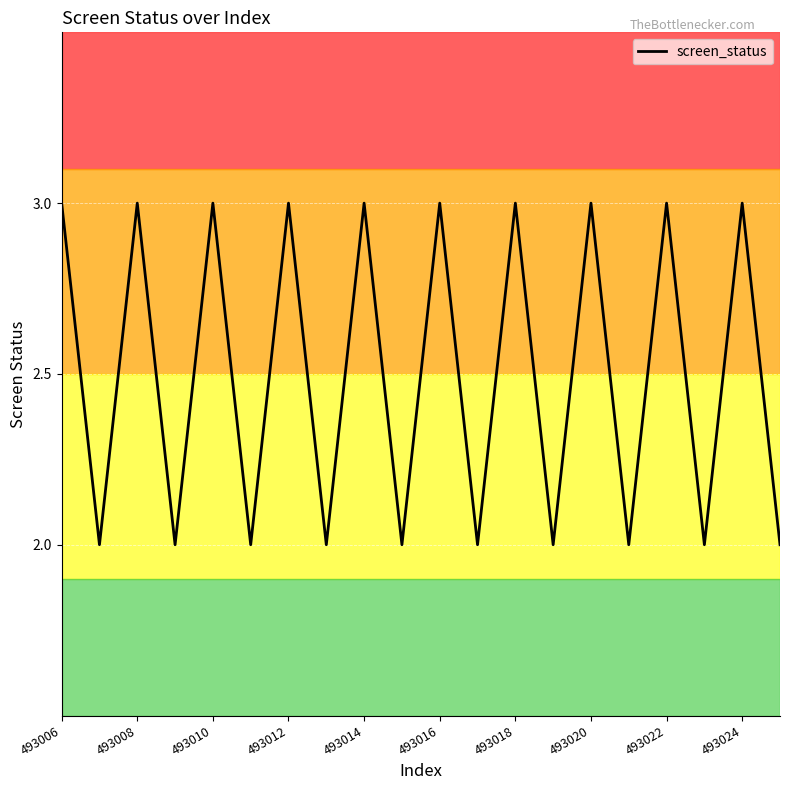

What is the maximum value shown in the chart?

3